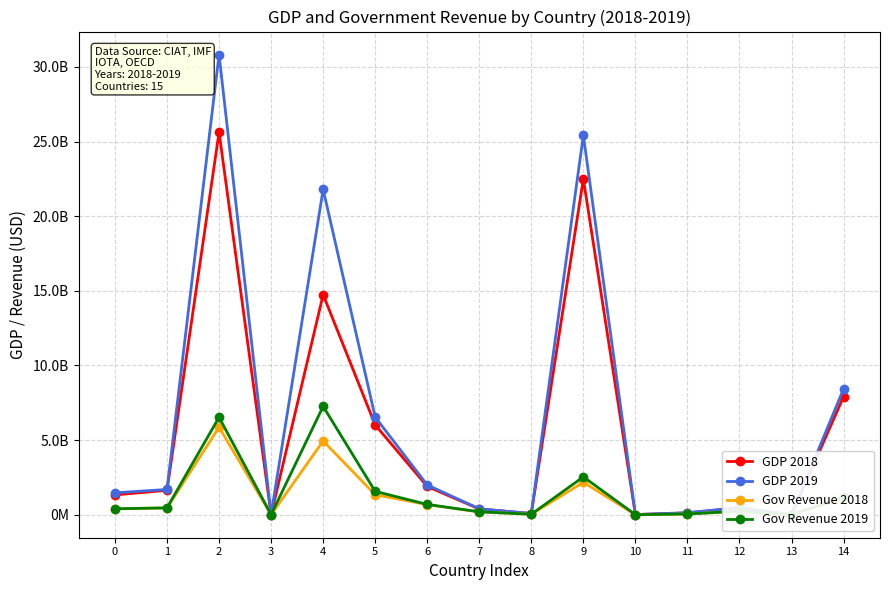

True or false: GDP 2018 and Gov Revenue 2019 cross at least once.

False